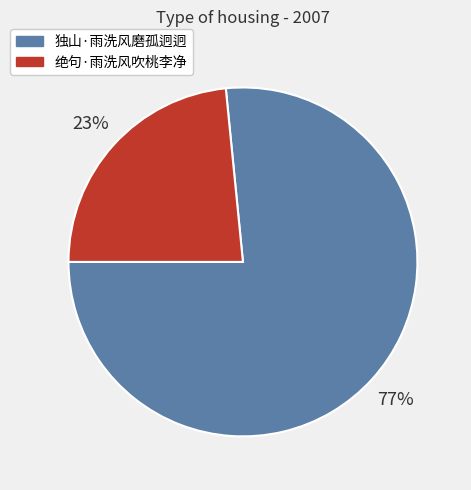

Does any single category account for the majority?

Yes